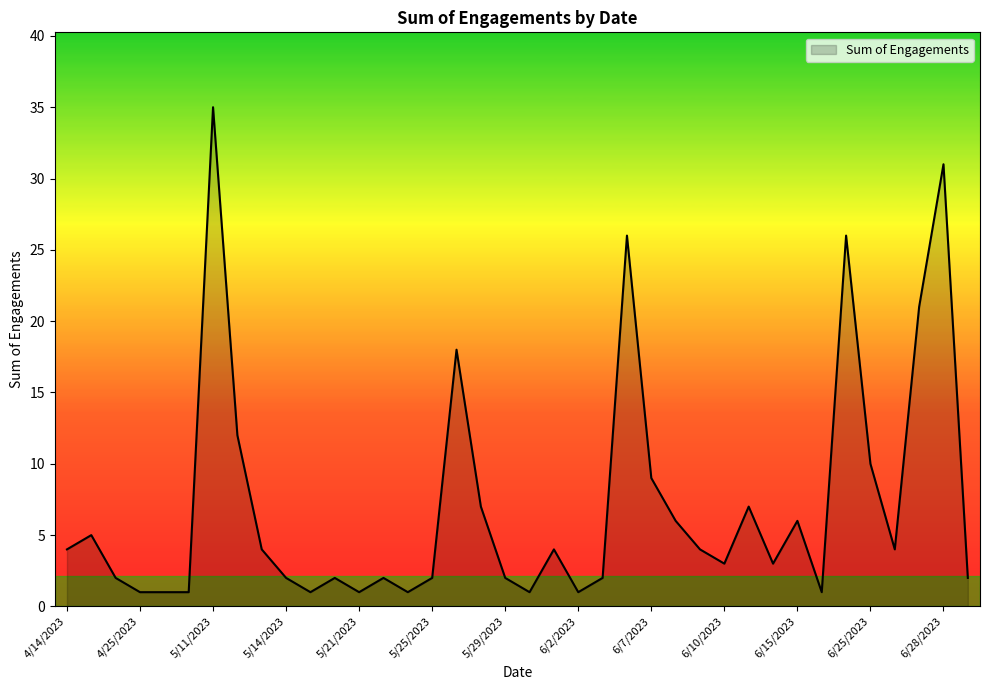

How many categories are shown in the chart?

38